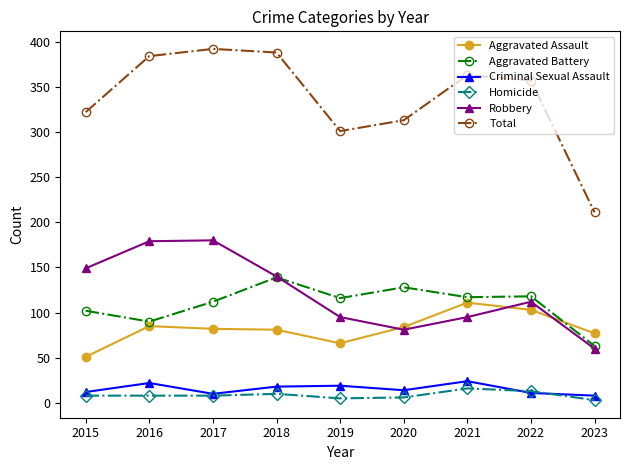

Which category has the highest value in the Aggravated Assault series?

2021